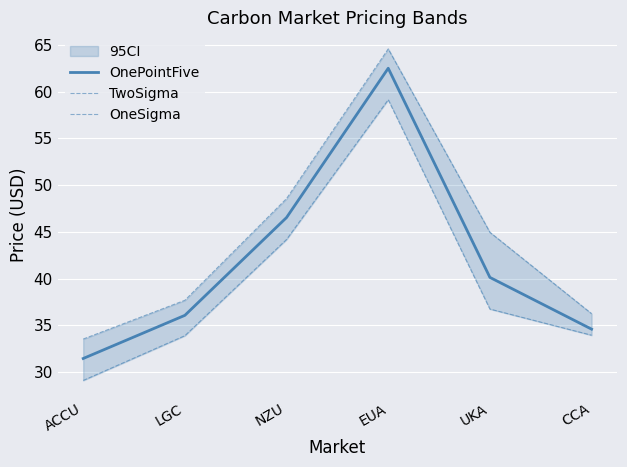

What is the sum of all OnePointFive values?

251.3